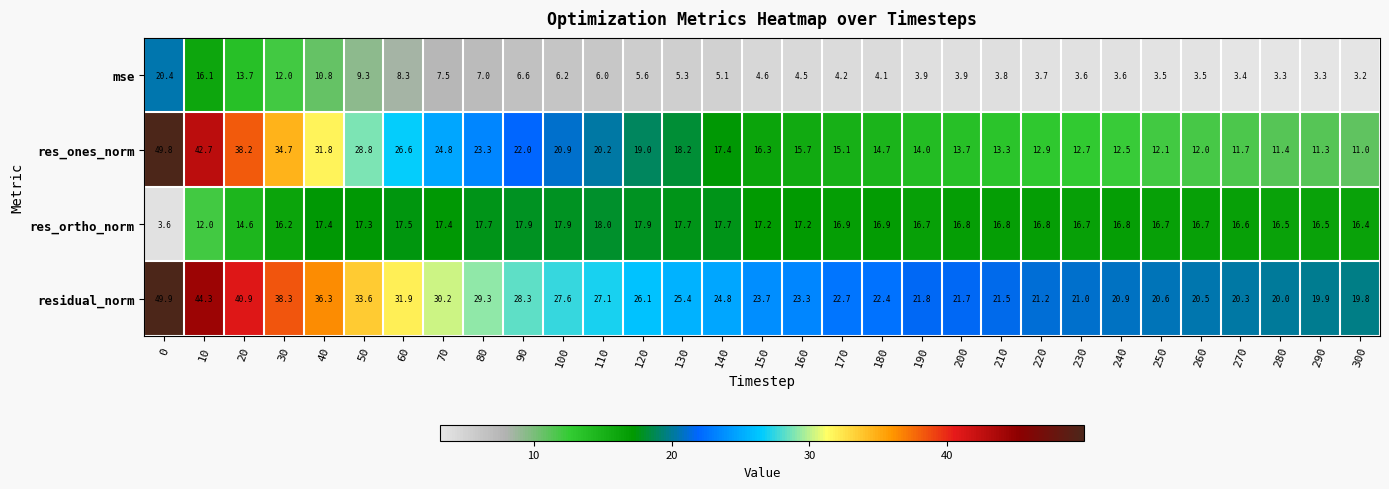

The value of residual_norm at 110 is 27.1. True or false?

True